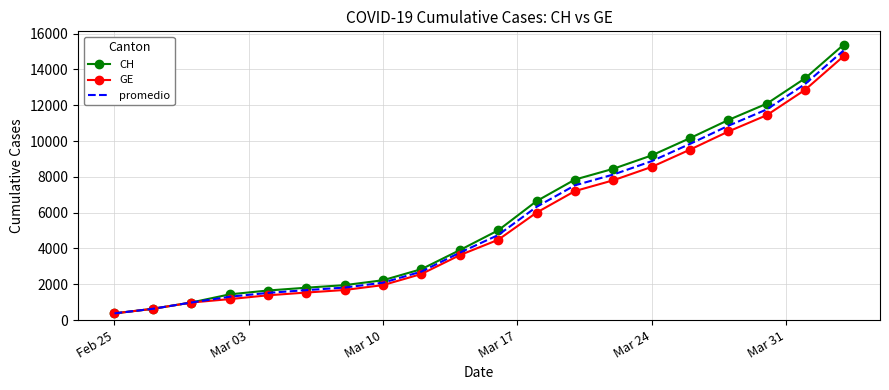

What is the highest value of the CH series?

15375.0